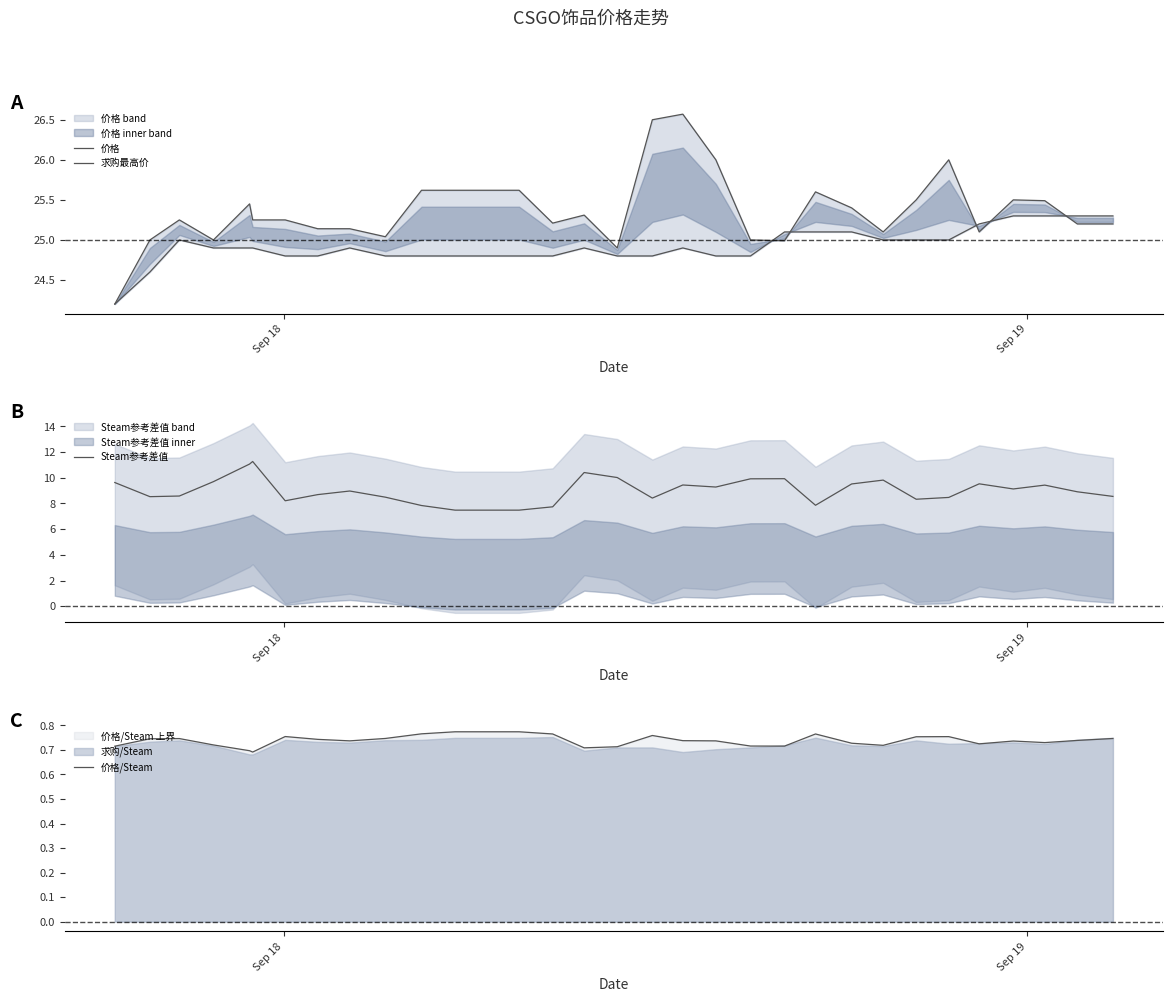

True or false: 价格/Steam and 求购最高价 intersect in this chart.

False